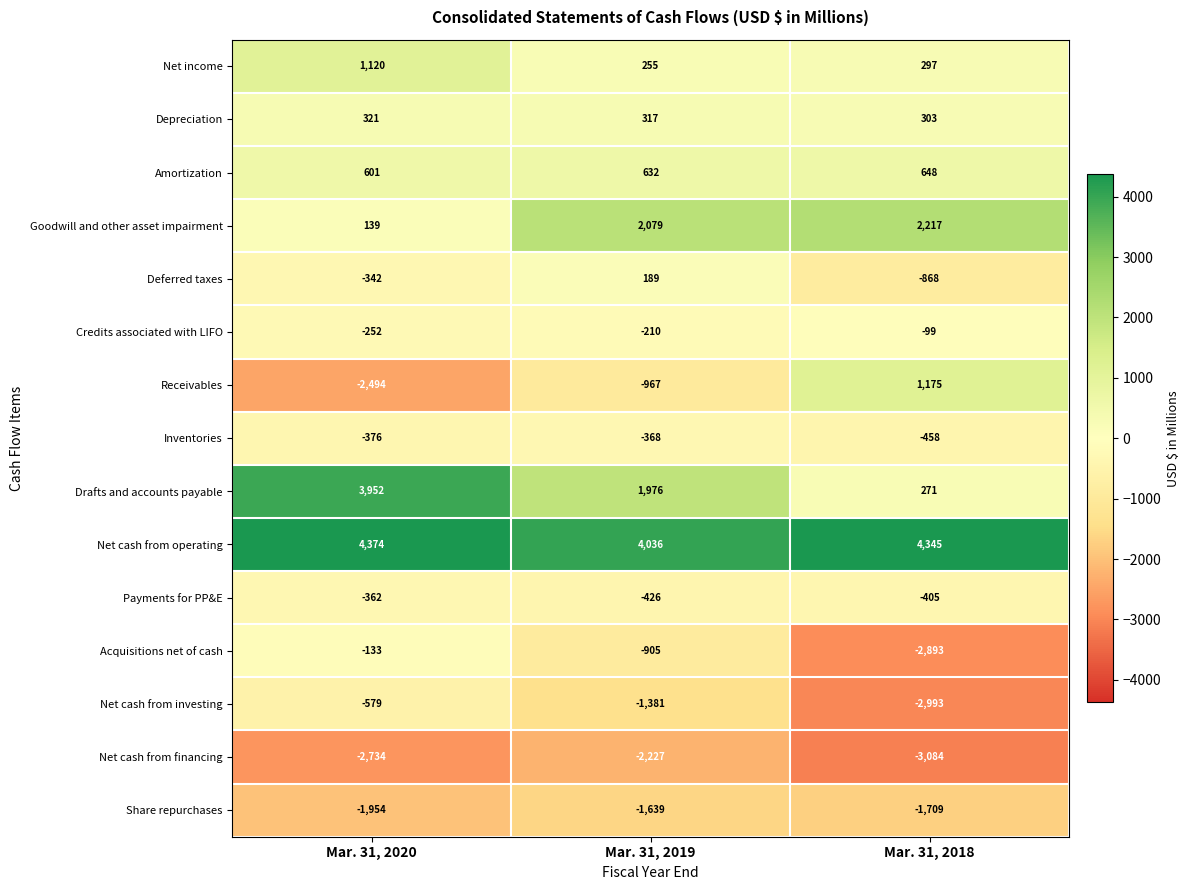

Is the value of Deferred taxes at Mar. 31, 2018 greater than the value of Depreciation at Mar. 31, 2019?

No